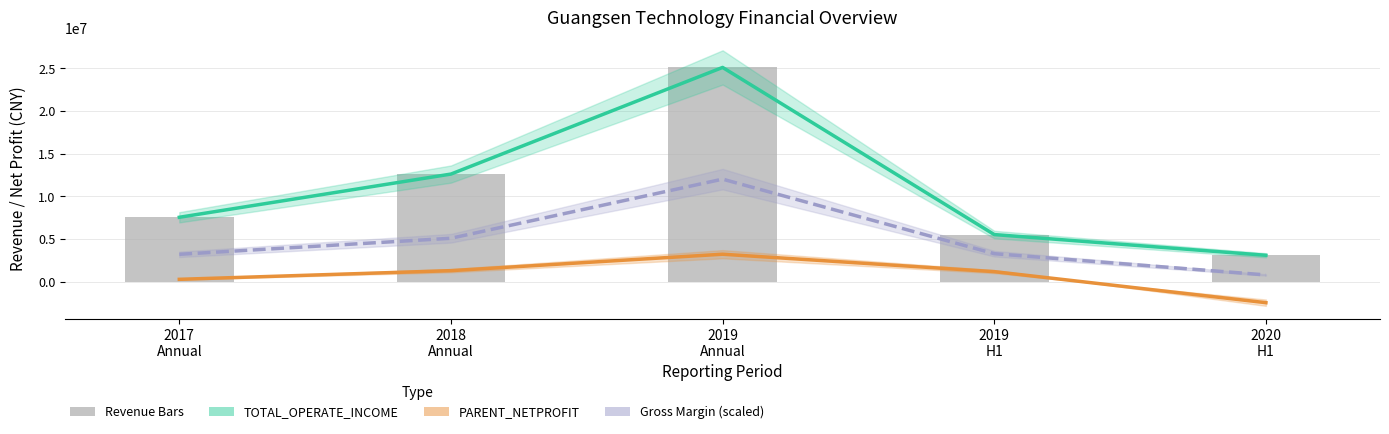

Is it true that the value at 2019
Annual is 43544901.2?

False